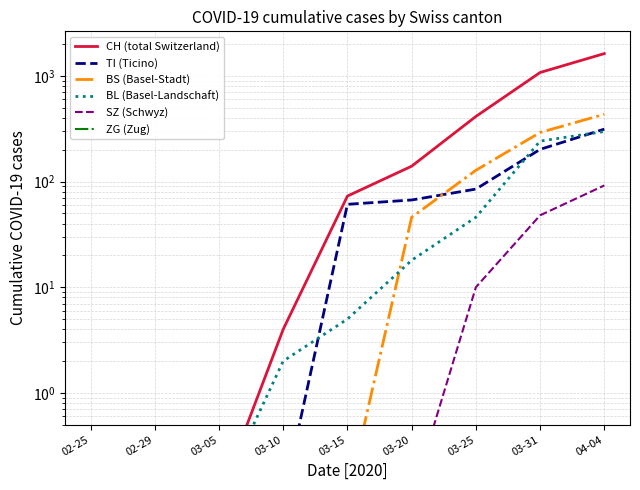

Reading left to right, what are all the values shown in this chart?

CH (total Switzerland): 0.1	0.1	0.1	4.0	73.0	140.0	414.0	1079.0	1630.0
TI (Ticino): 0.1	0.1	0.1	0.1	61.0	67.0	85.0	202.0	314.0
BS (Basel-Stadt): 0.1	0.1	0.1	0.1	0.1	46.0	128.0	292.0	434.0
BL (Basel-Landschaft): 0.1	0.1	0.1	2.0	5.0	18.0	46.0	242.0	298.0
SZ (Schwyz): 0.1	0.1	0.1	0.1	0.1	0.1	10.0	48.0	92.0
ZG (Zug): 0.1	0.1	0.1	0.1	0.1	0.1	0.1	0.1	0.1